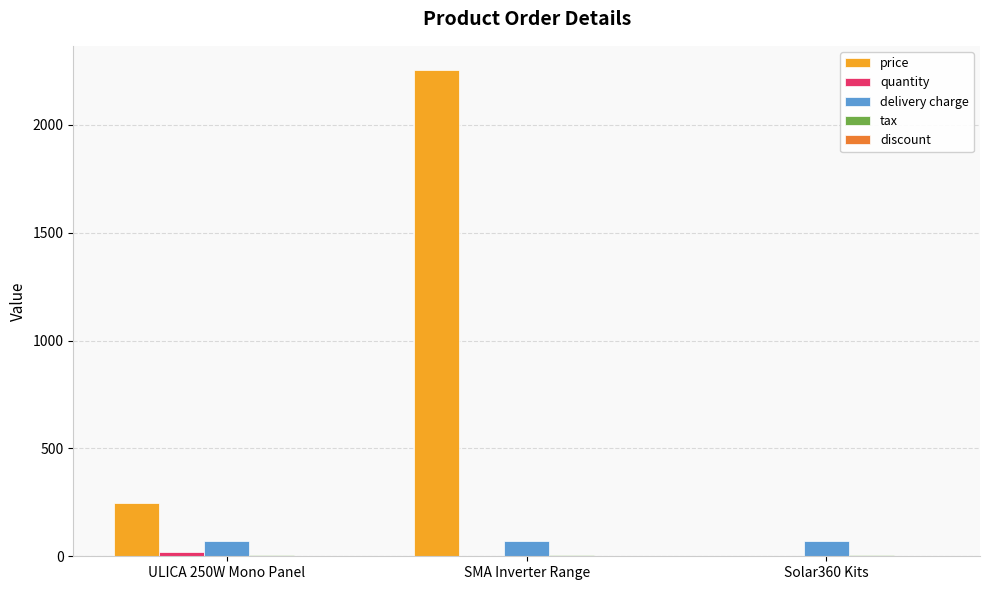

At which label does price reach its peak?

SMA Inverter Range